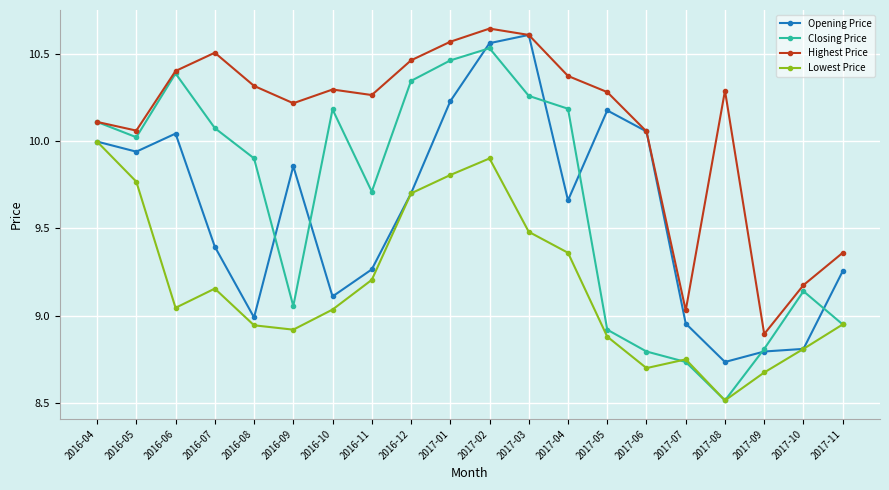

Rank the series by their maximum value, from lowest to highest.

Lowest Price, Closing Price, Opening Price, Highest Price